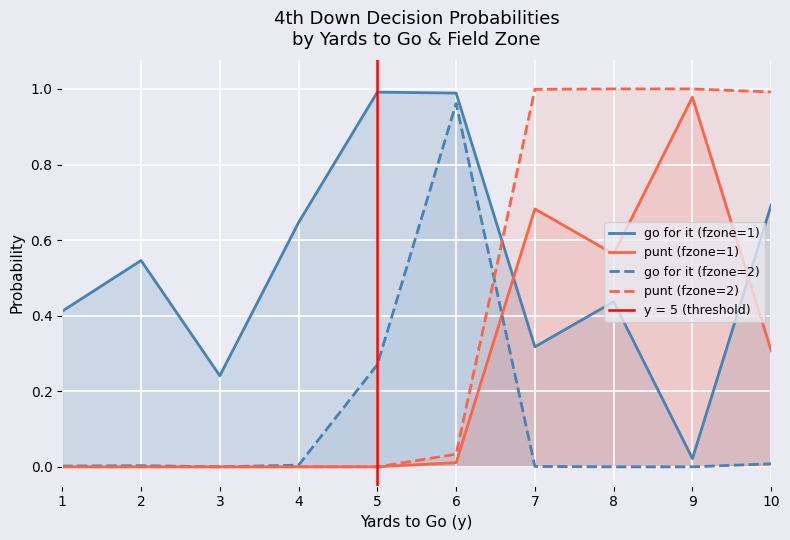

Between 3 and 4, which series saw the biggest shift?

go for it (fzone=1)